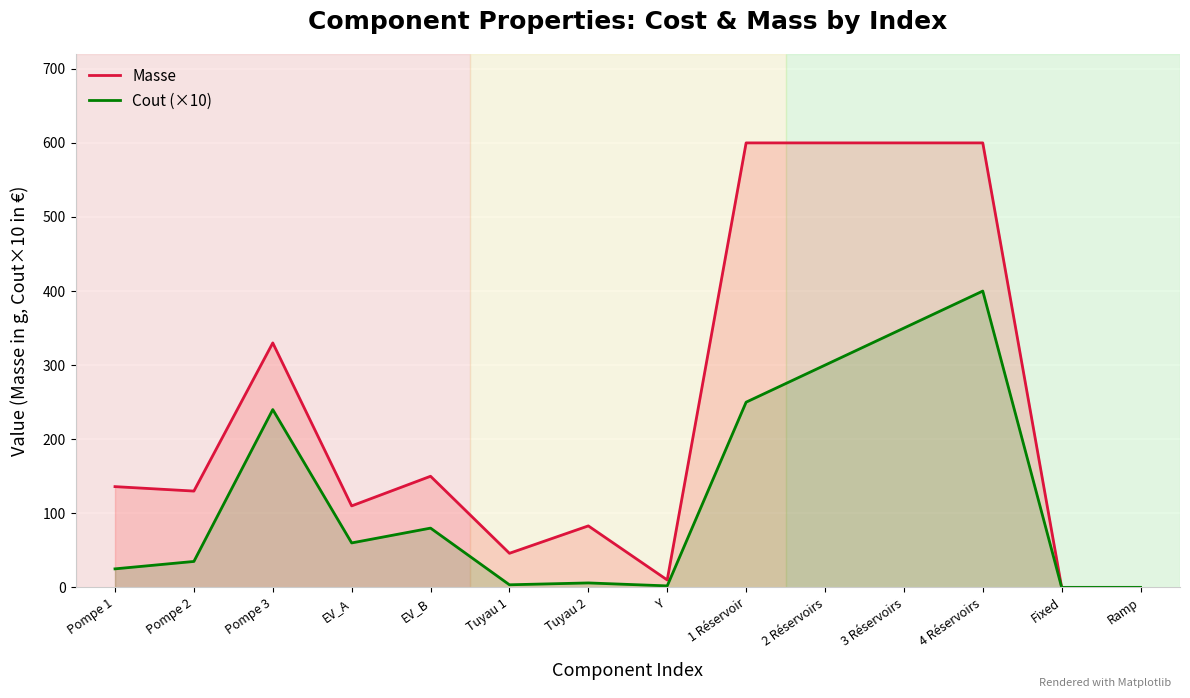

What is the value of the Masse point at the 6th from the left?

46.0